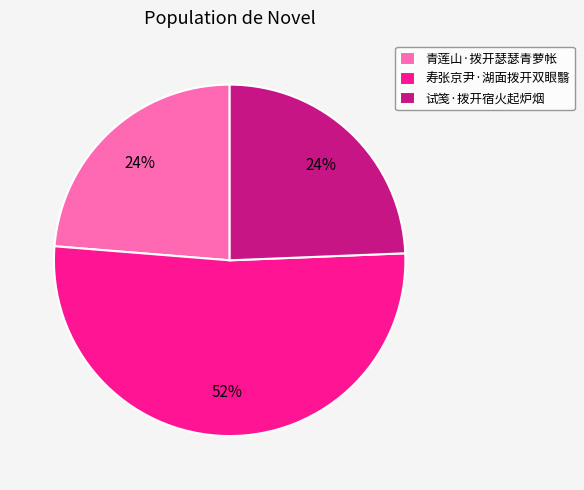

What percentage is the 试笺·拨开宿火起炉烟 slice, to the nearest percent?

24%